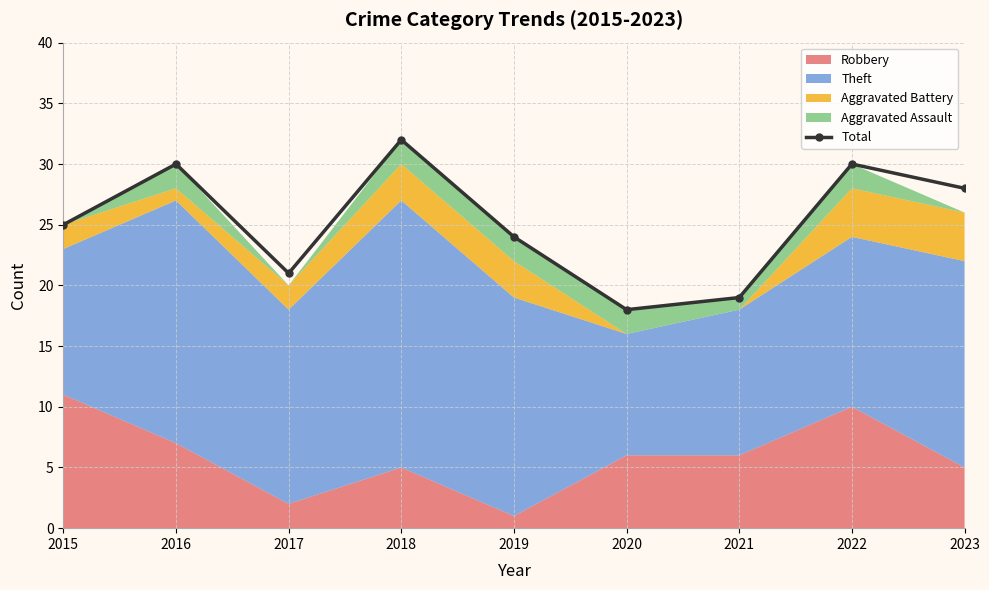

Which category has the lowest value across all series?

2020